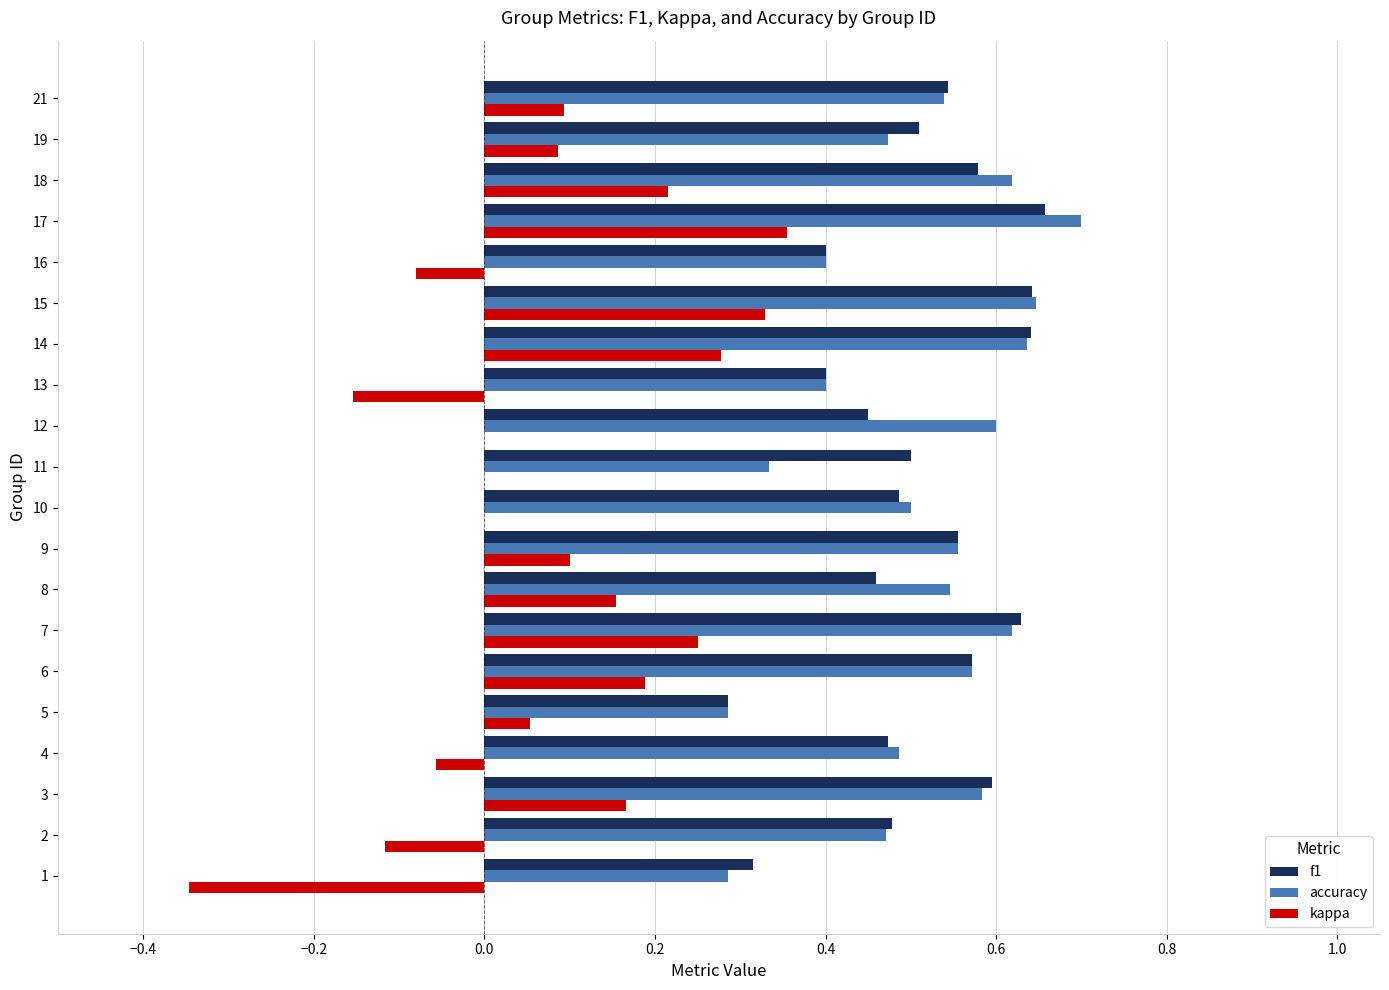

How many categories are shown in the chart?

20